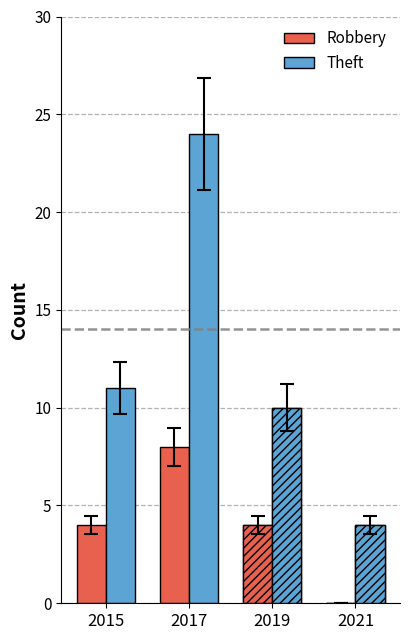

List the series in order of their peak value, lowest first.

Robbery, Theft